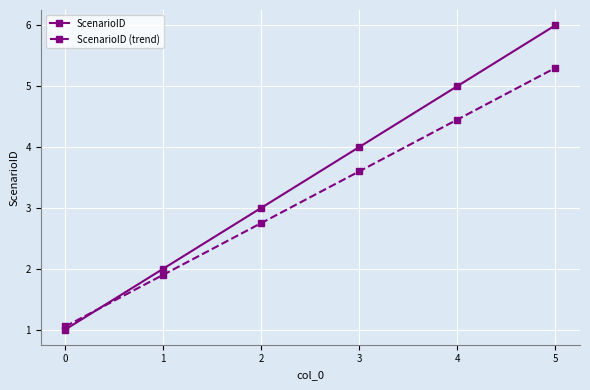

At which category is the sum across all series the highest?

5